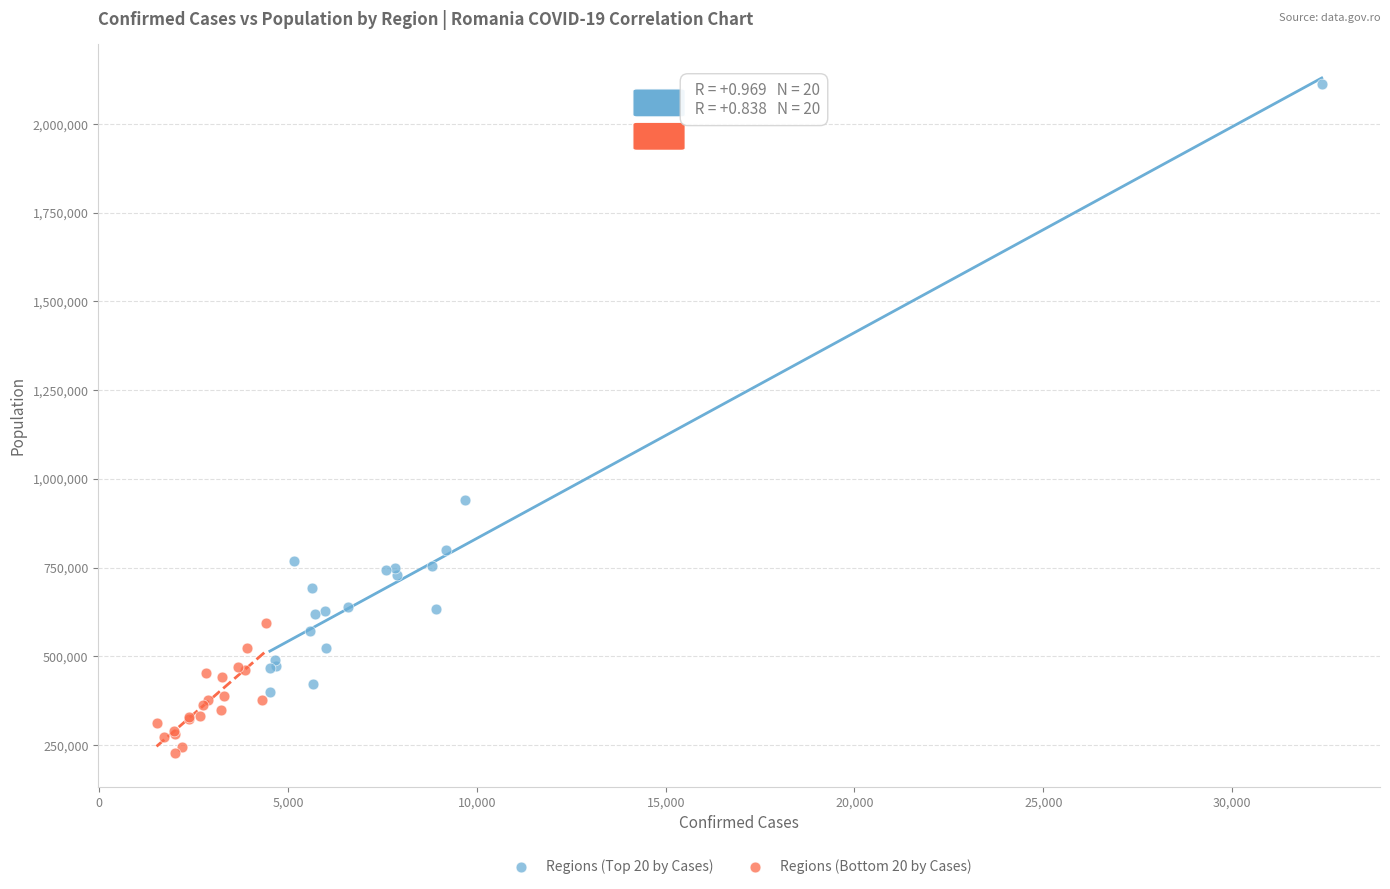

Which series reaches the minimum Y coordinate?

Regions (Bottom 20 by Cases)